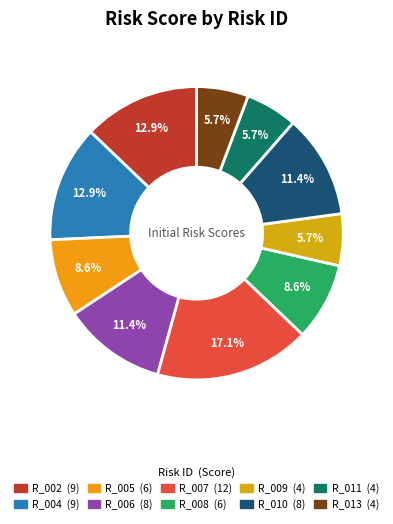

To the nearest percent, what portion does R_009 represent?

6%